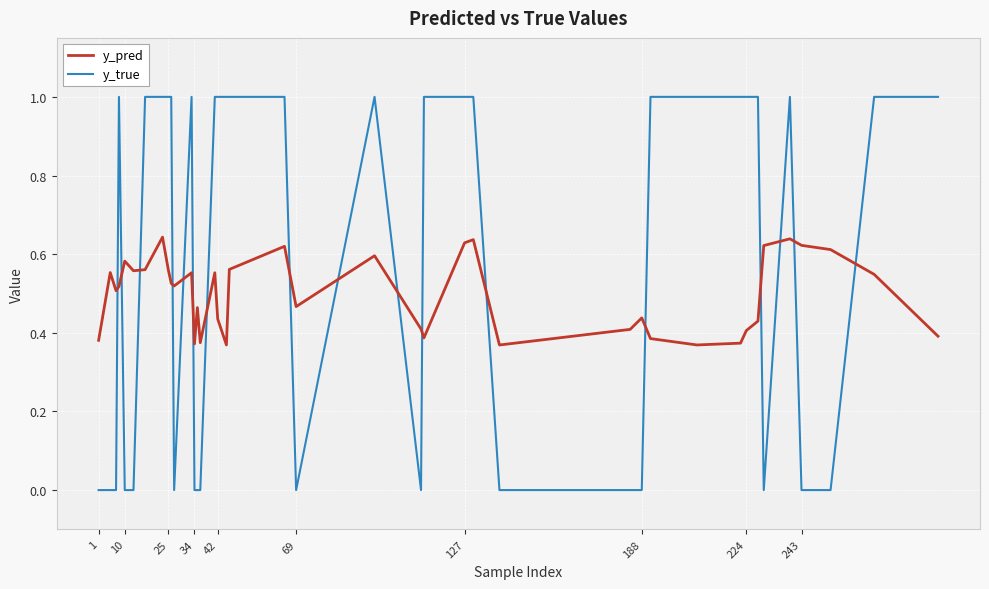

Which series has the largest total across all categories?

y_true